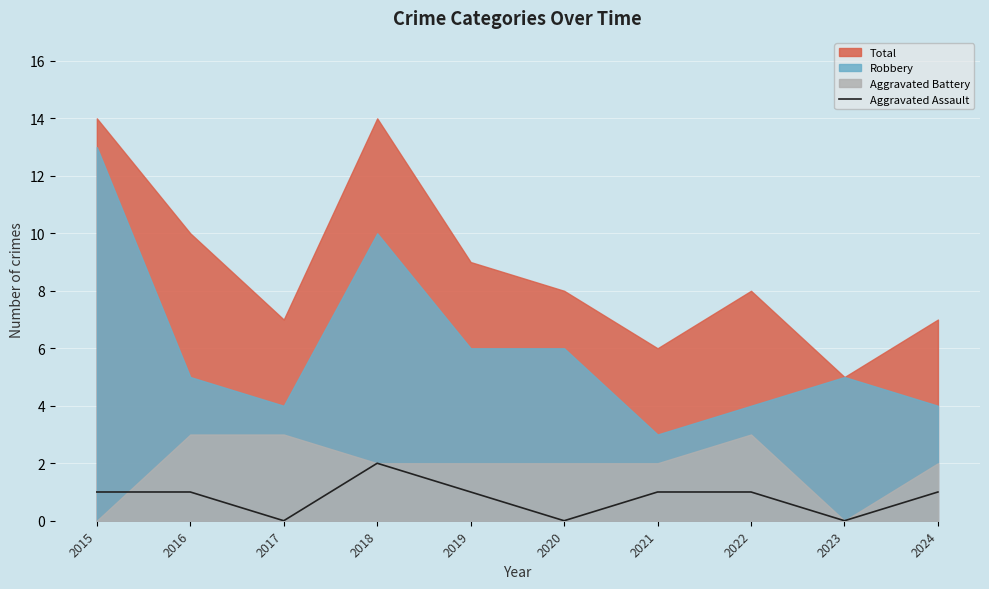

The Aggravated Assault series shows 0 at 2019. True or false?

False